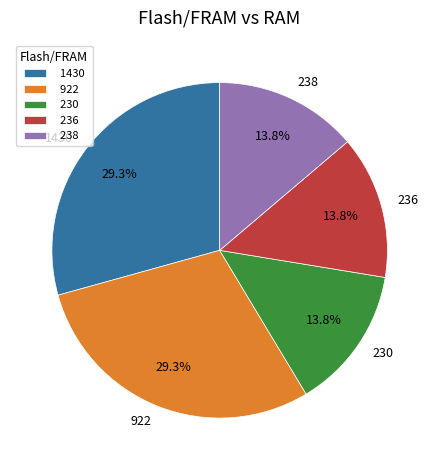

The 230 slice represents 1% of the pie. True or false?

False